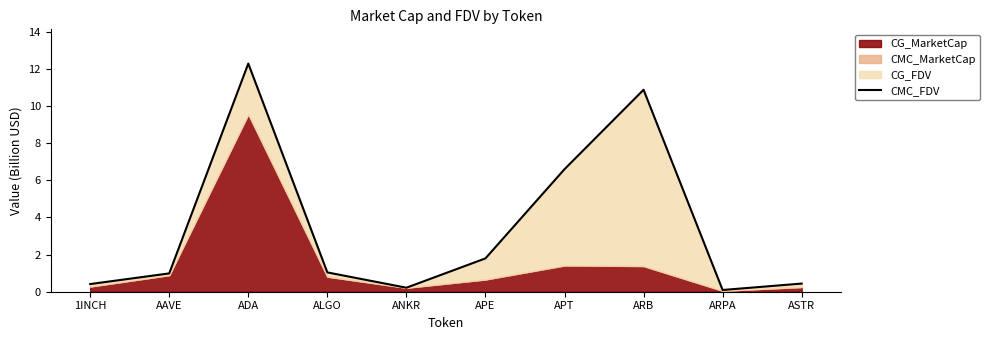

Which category has the lowest value across all series?

ARPA